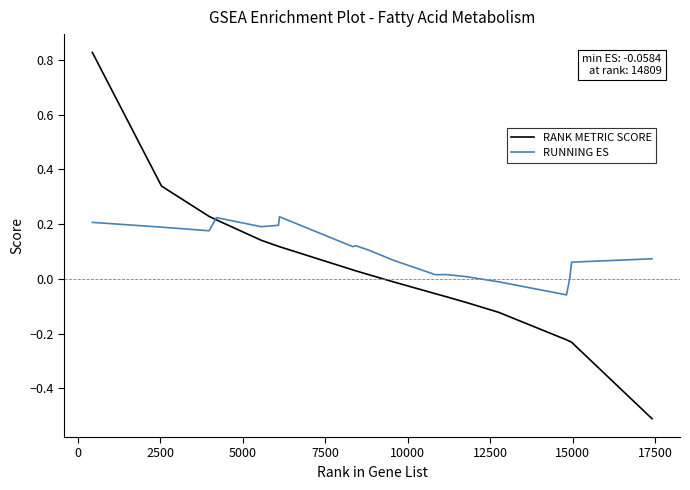

Rank the series by their maximum value, from highest to lowest.

RANK METRIC SCORE, RUNNING ES